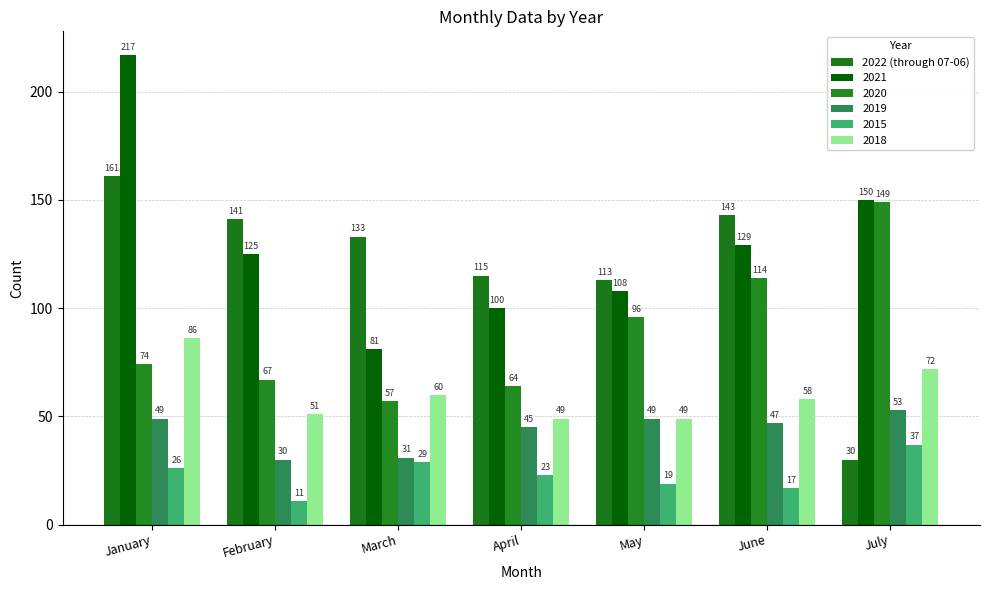

Which category has the lowest value across all series?

February